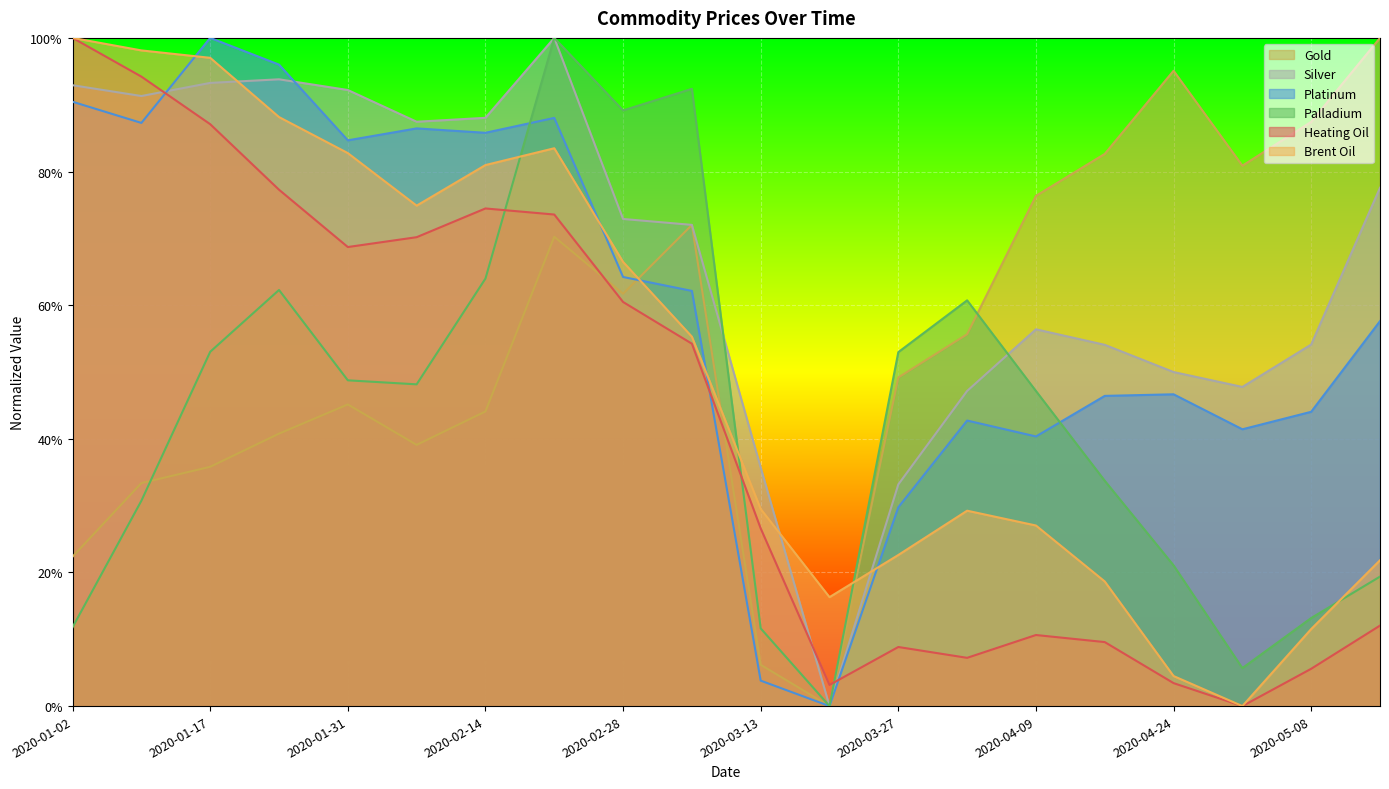

At which category does the chart reach its peak across all series?

2020-05-15